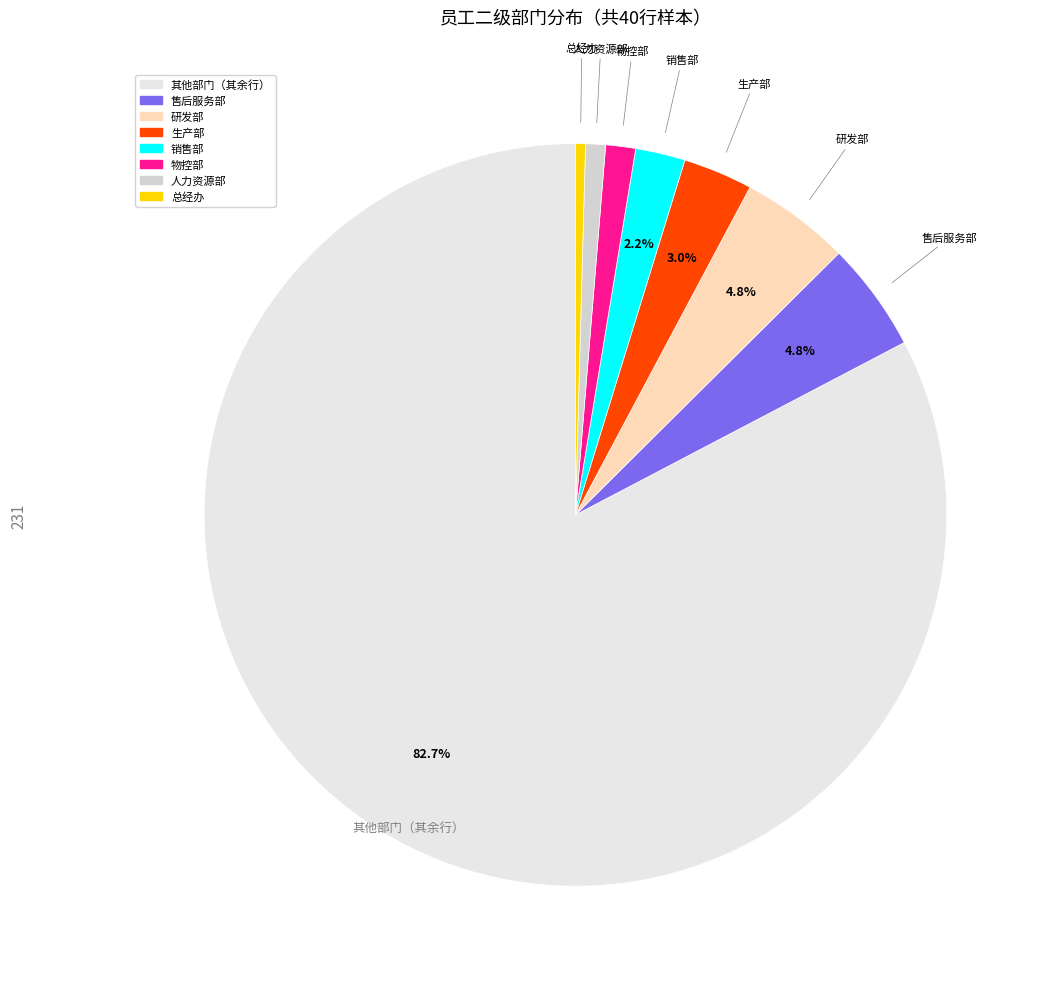

How many segments does this pie chart have?

8